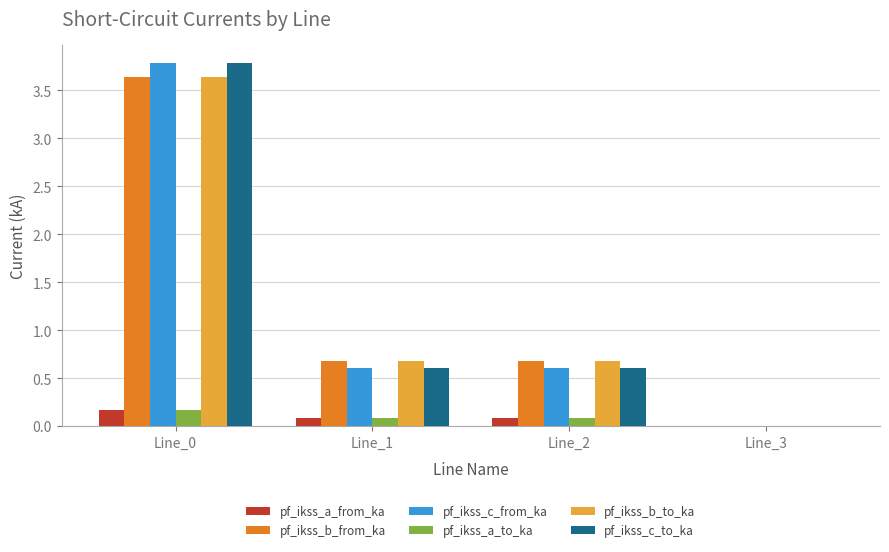

Reading left to right, extract all data points from this chart.

pf_ikss_a_from_ka: Line_0=0.2	Line_1=0.1	Line_2=0.1	Line_3=0.0
pf_ikss_b_from_ka: Line_0=3.6	Line_1=0.7	Line_2=0.7	Line_3=0.0
pf_ikss_c_from_ka: Line_0=3.8	Line_1=0.6	Line_2=0.6	Line_3=0.0
pf_ikss_a_to_ka: Line_0=0.2	Line_1=0.1	Line_2=0.1	Line_3=0.0
pf_ikss_b_to_ka: Line_0=3.6	Line_1=0.7	Line_2=0.7	Line_3=0.0
pf_ikss_c_to_ka: Line_0=3.8	Line_1=0.6	Line_2=0.6	Line_3=0.0